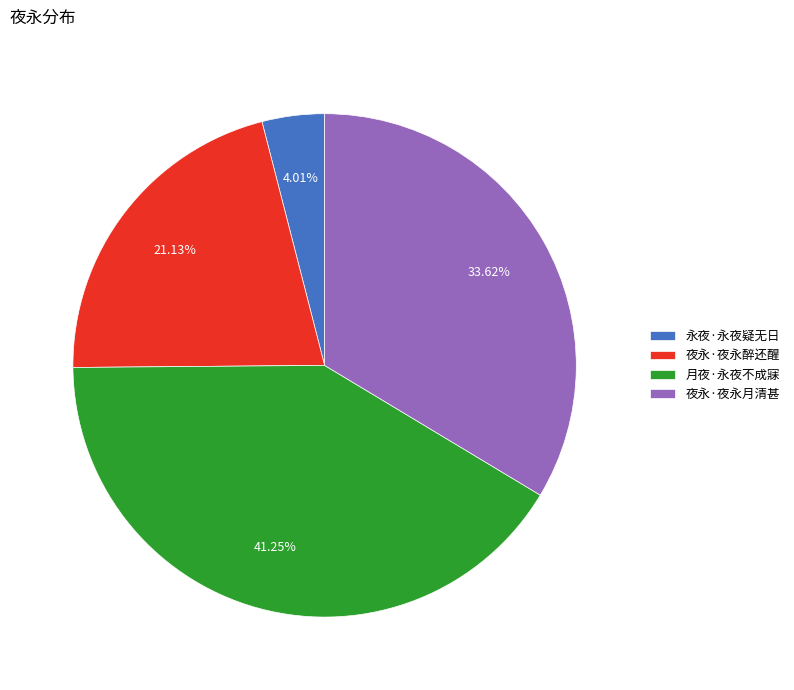

Is the sum of 夜永·夜永月清甚 and 月夜·永夜不成寐 greater than half?

Yes